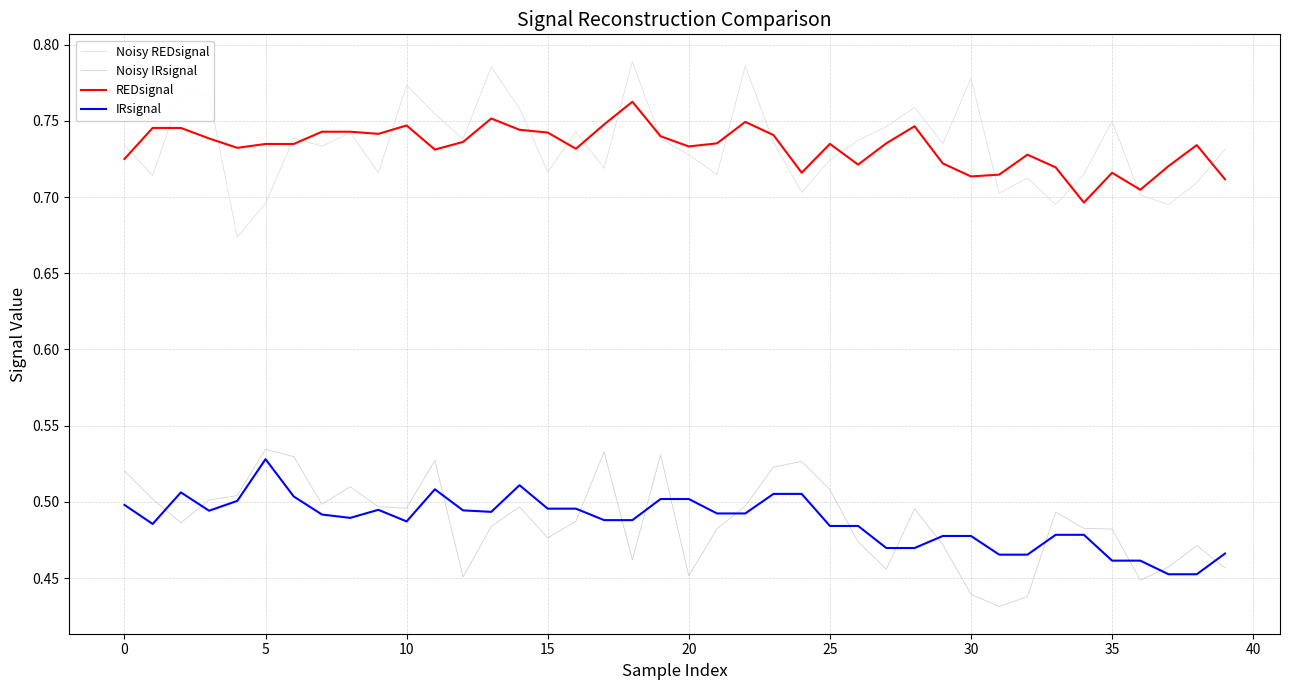

How many interior local valleys does the Noisy IRsignal series have?

10